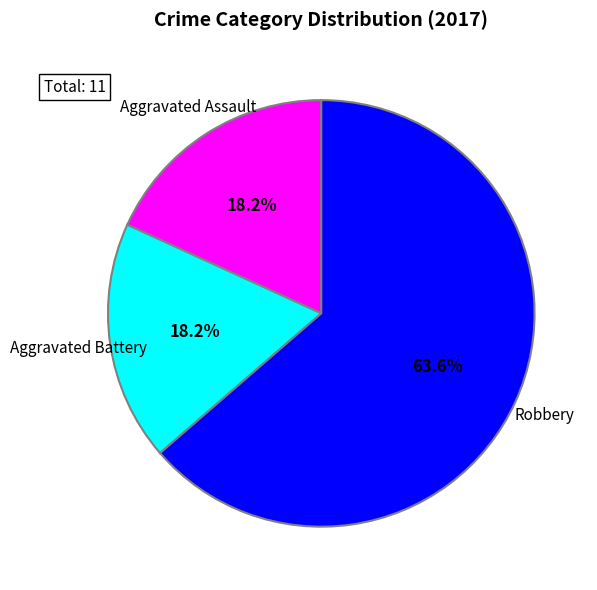

Is there a majority slice in this chart?

Yes